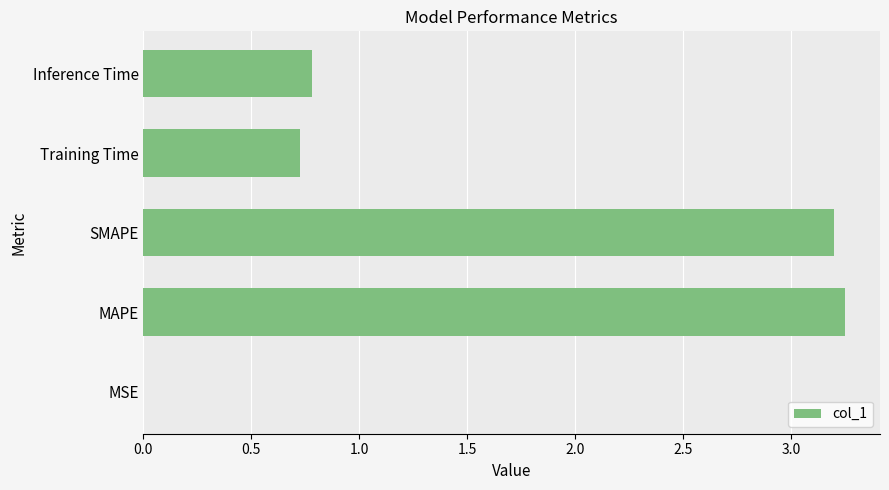

Does the chart contain stacked bars?

No